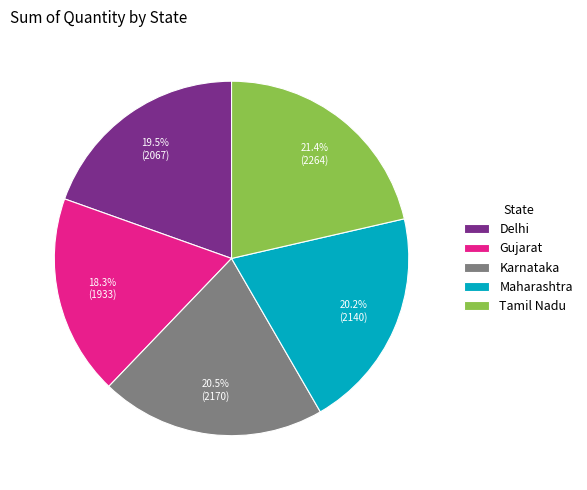

Approximately how many times larger is the value at Tamil Nadu compared to Karnataka?

1.0